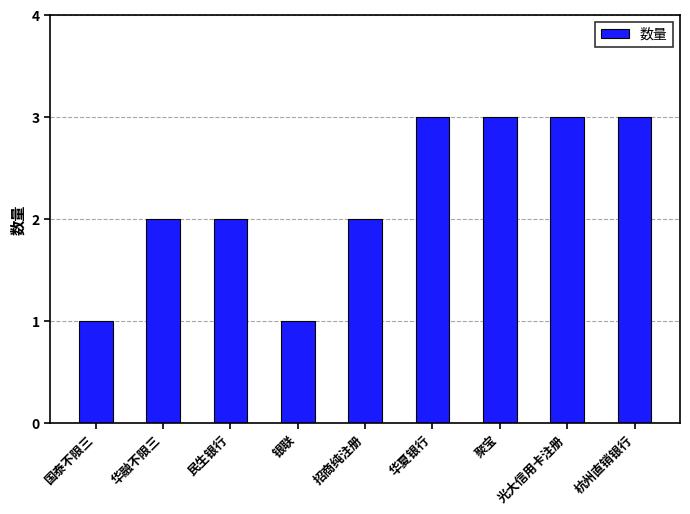

What is the maximum value shown in the chart?

3